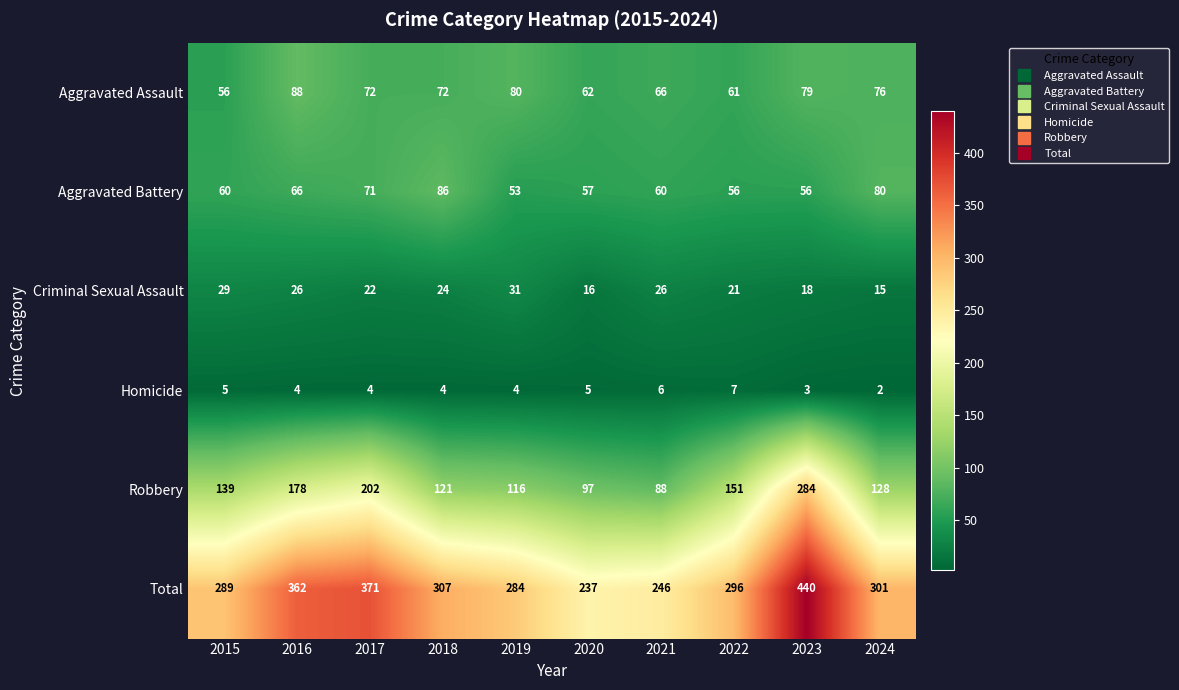

Between 2019 and 2024, which series saw the biggest shift?

Aggravated Battery